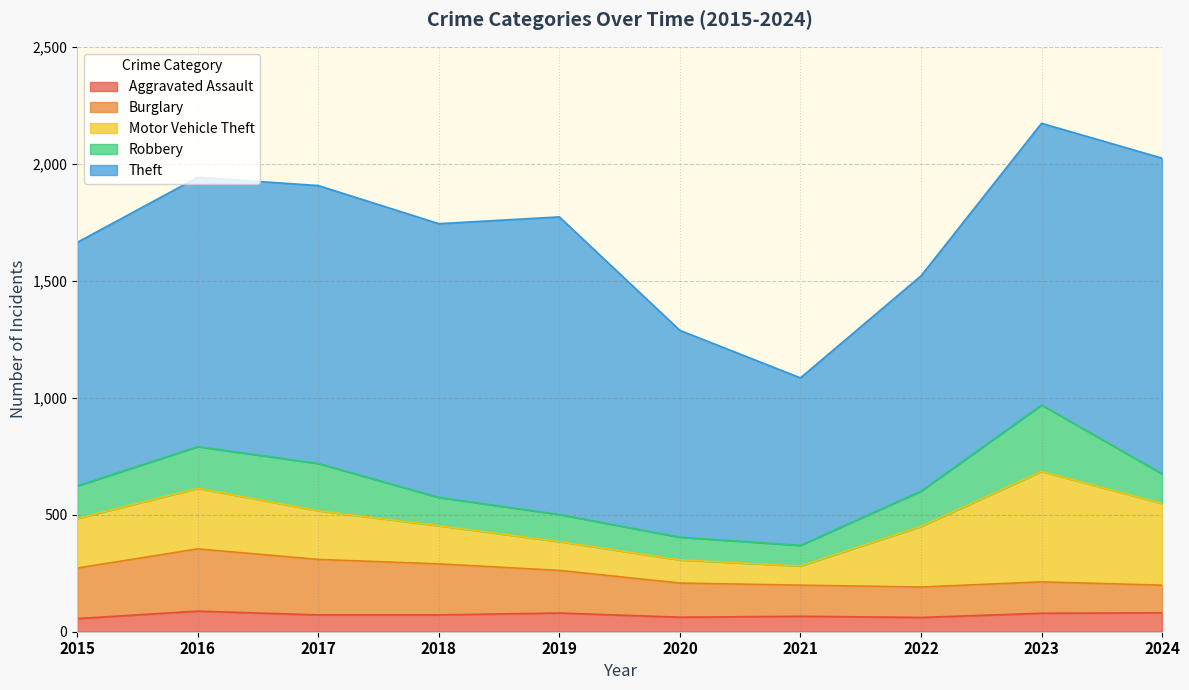

True or false: Motor Vehicle Theft and Theft intersect in this chart.

False